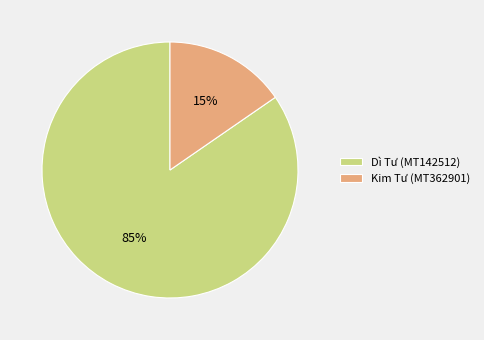

Between Dì Tư (MT142512) and Kim Tư (MT362901), which is larger?

Dì Tư (MT142512)